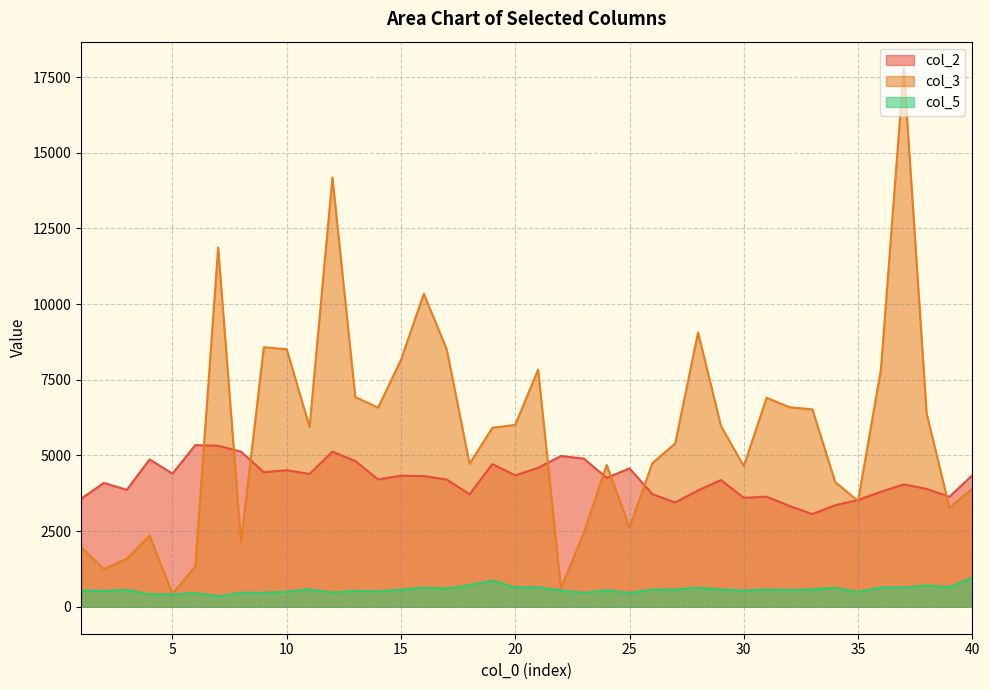

Is the value of col_5 at 14 greater than the value of col_3 at 16?

No